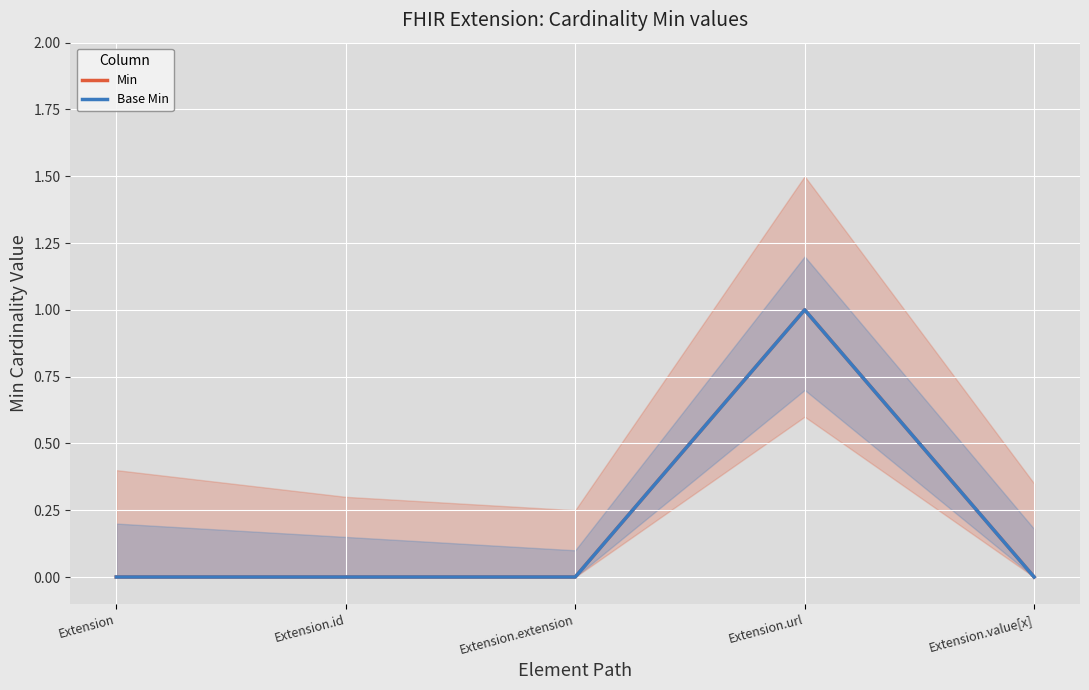

True or false: Base Min and Min cross at least once.

False